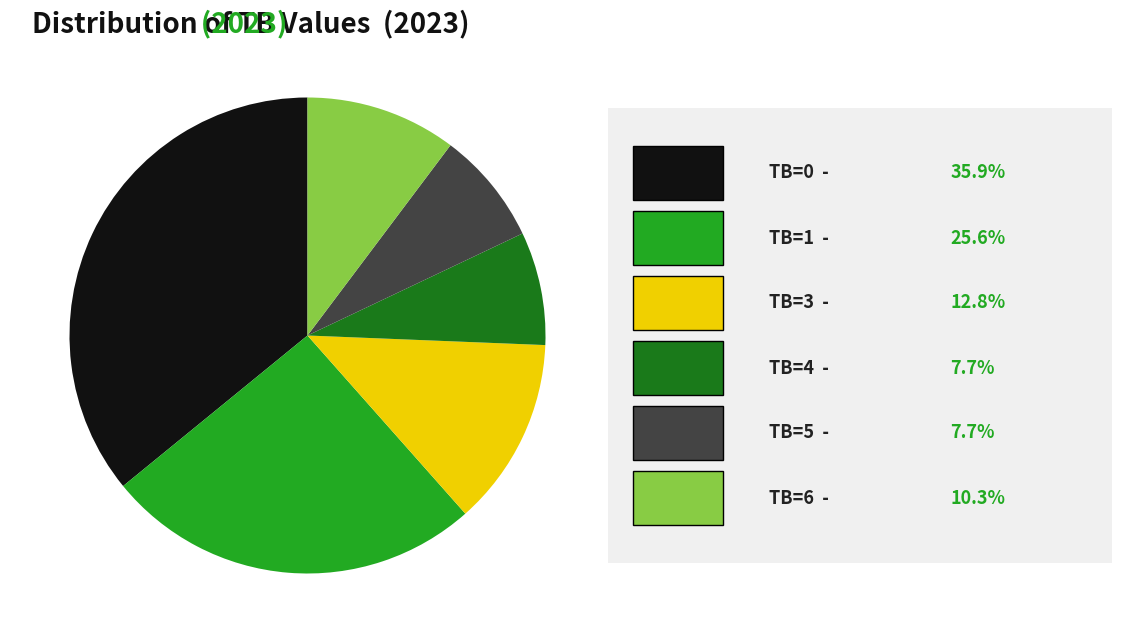

Is there a majority slice in this chart?

No